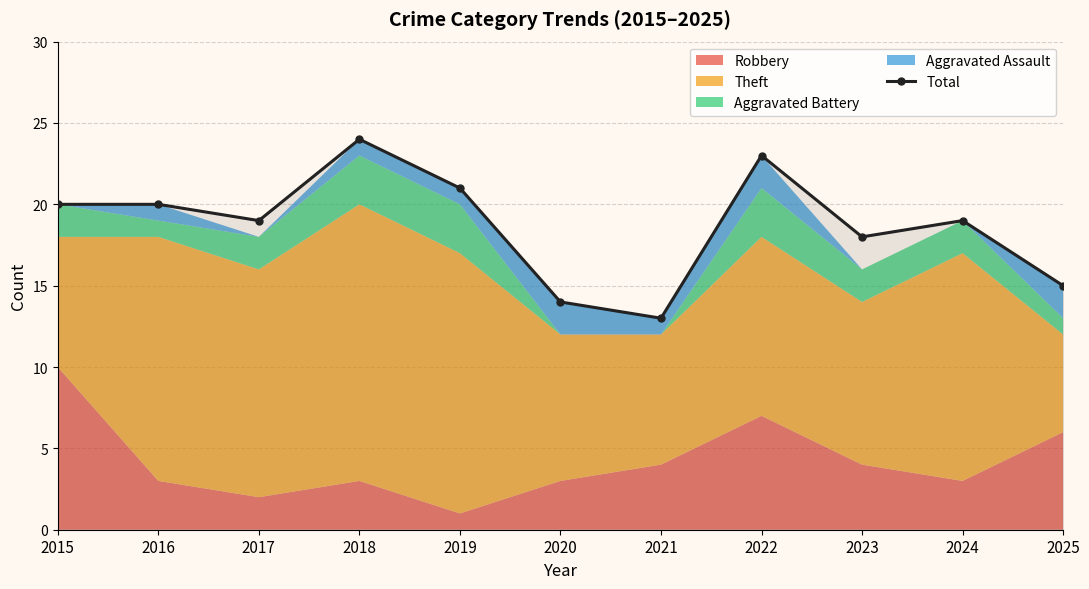

How many categories are shown in the chart?

11